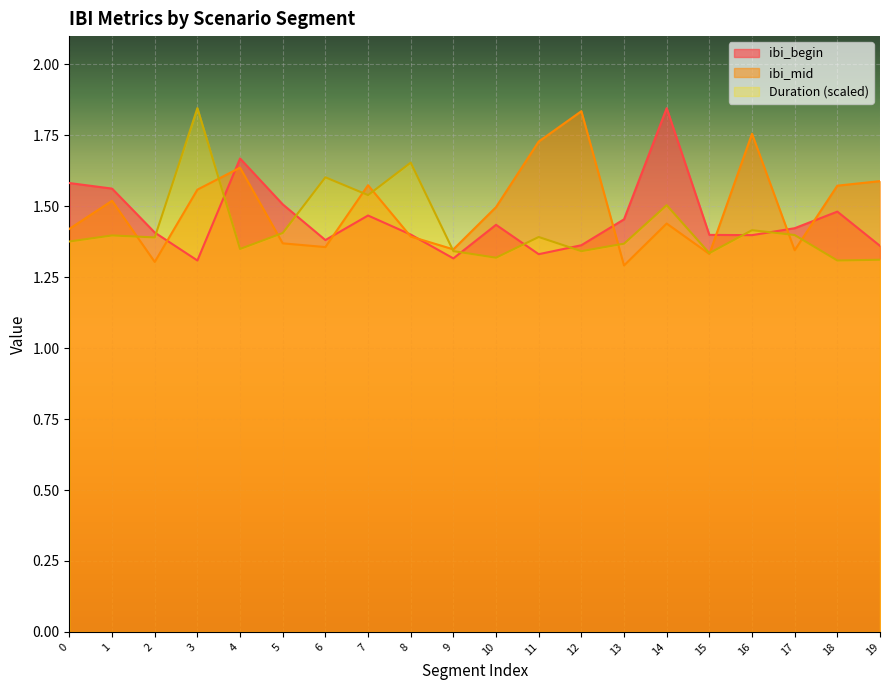

How many lines are shown in the chart?

3